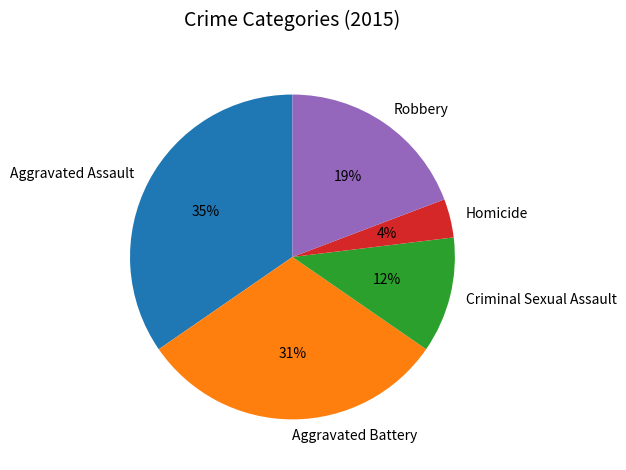

Between Homicide and Aggravated Battery, which is larger?

Aggravated Battery